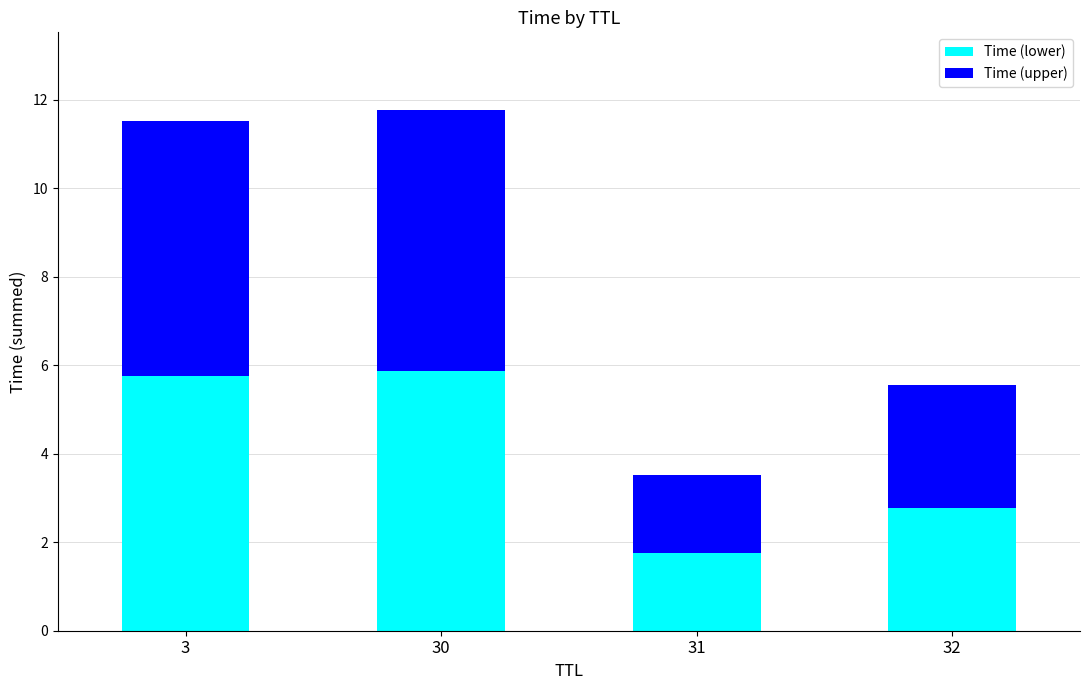

What is the sum of all Time (lower) values?

16.2